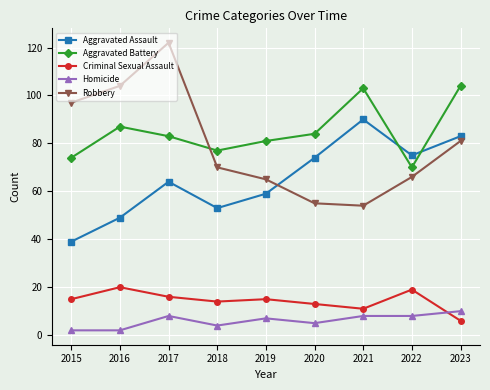

How many lines are shown in the chart?

5